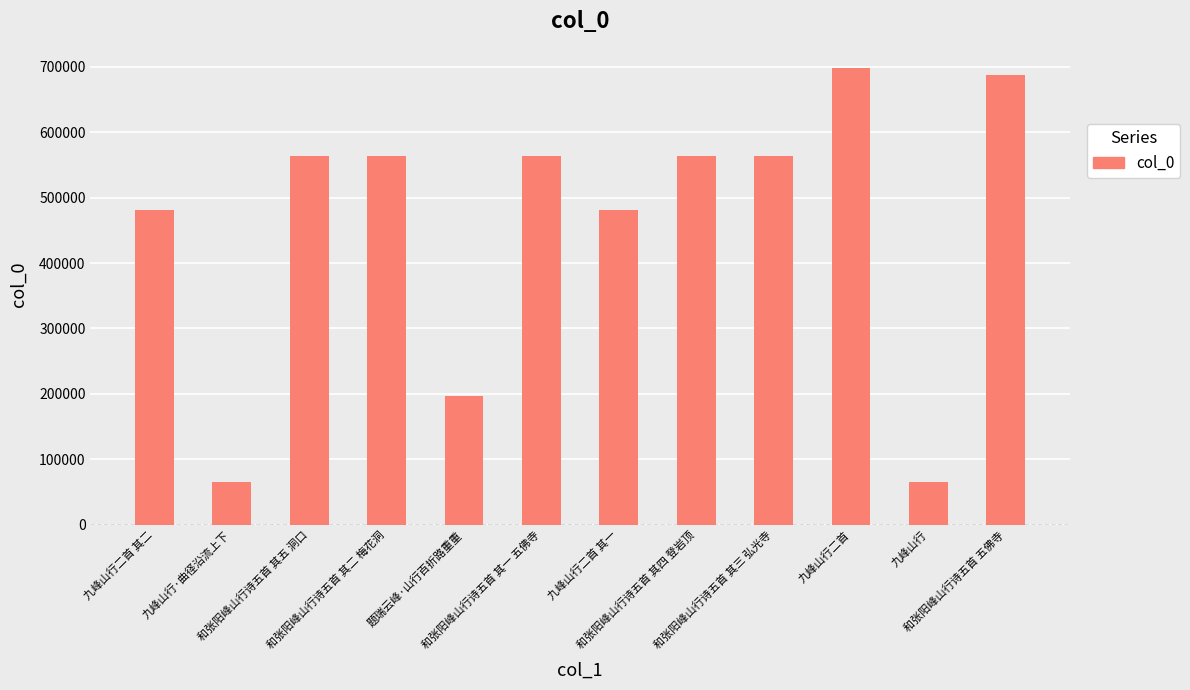

What is the smallest value displayed?

65441